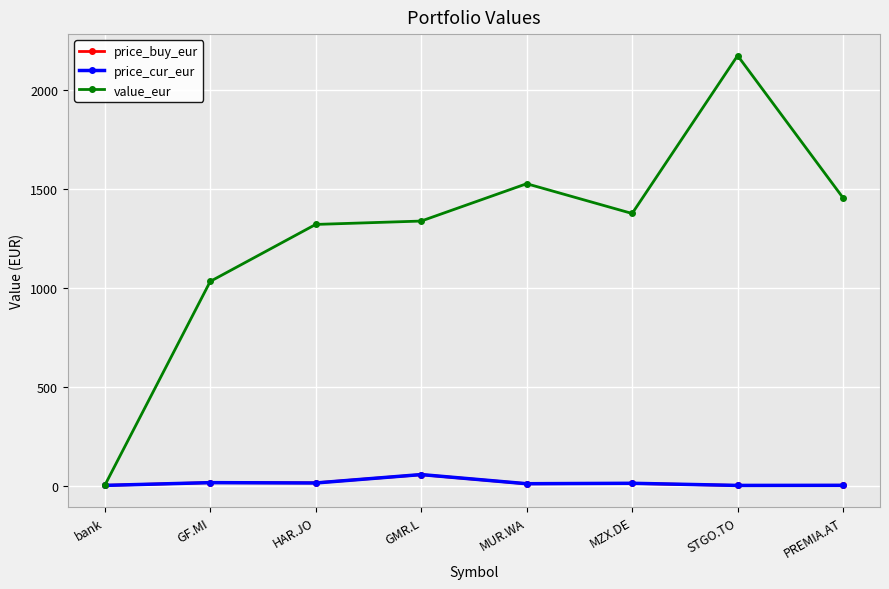

The value_eur series shows 1336.5 at GMR.L. True or false?

True